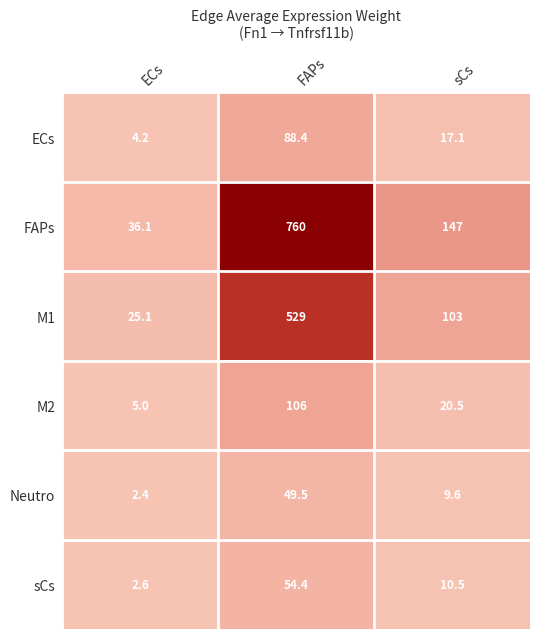

What is the approximate value of ECs at ECs?

4.2